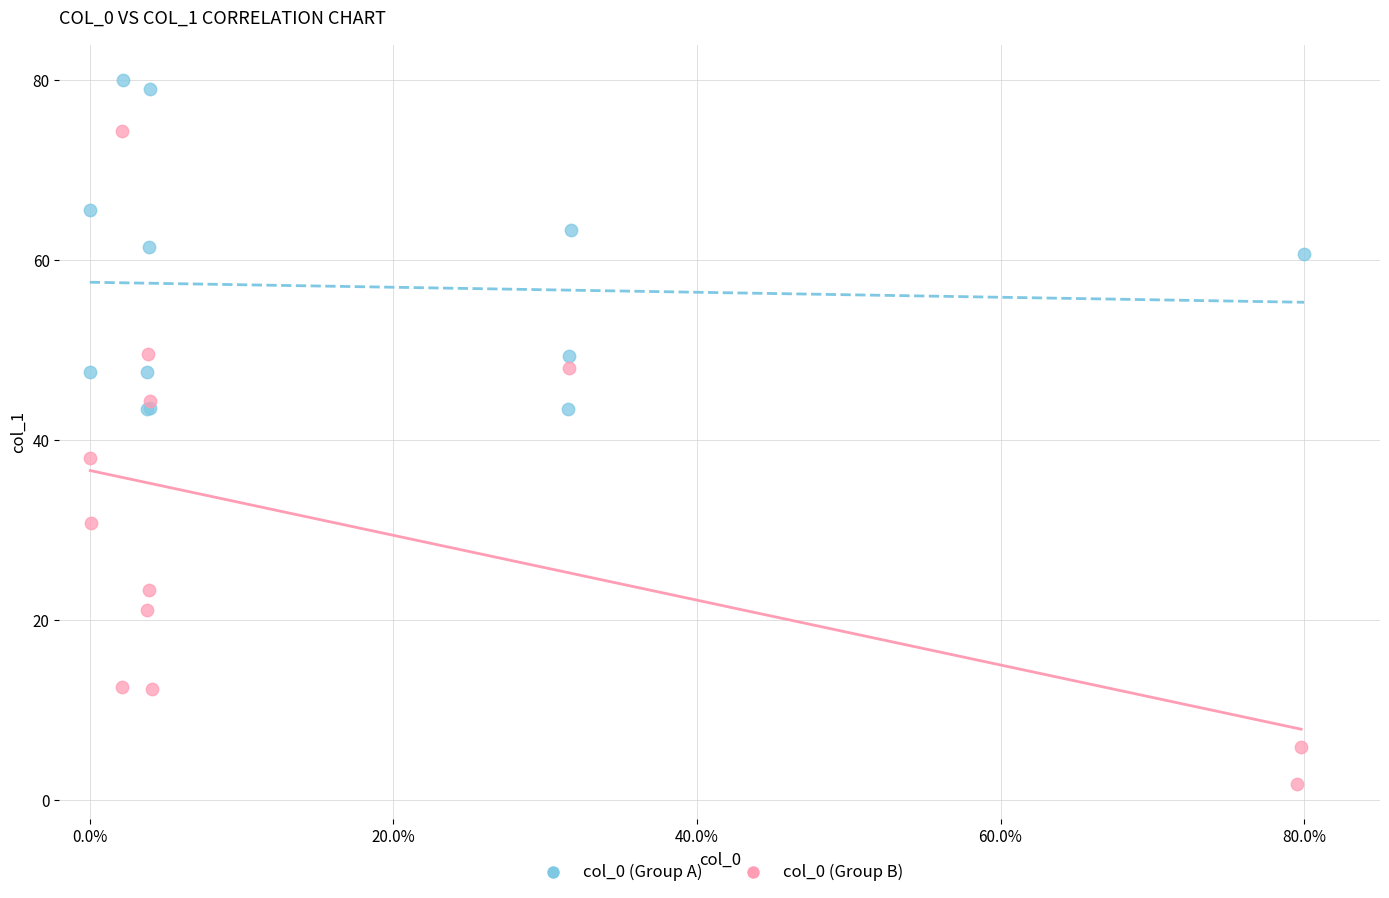

Which series reaches the maximum Y coordinate?

col_0 (Group A)